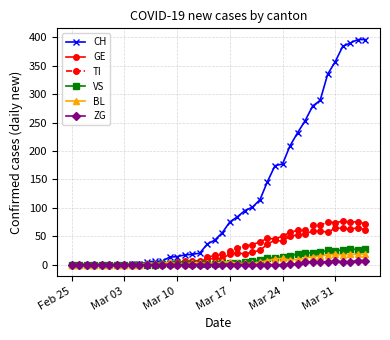

Which series has the largest range (max minus min)?

CH